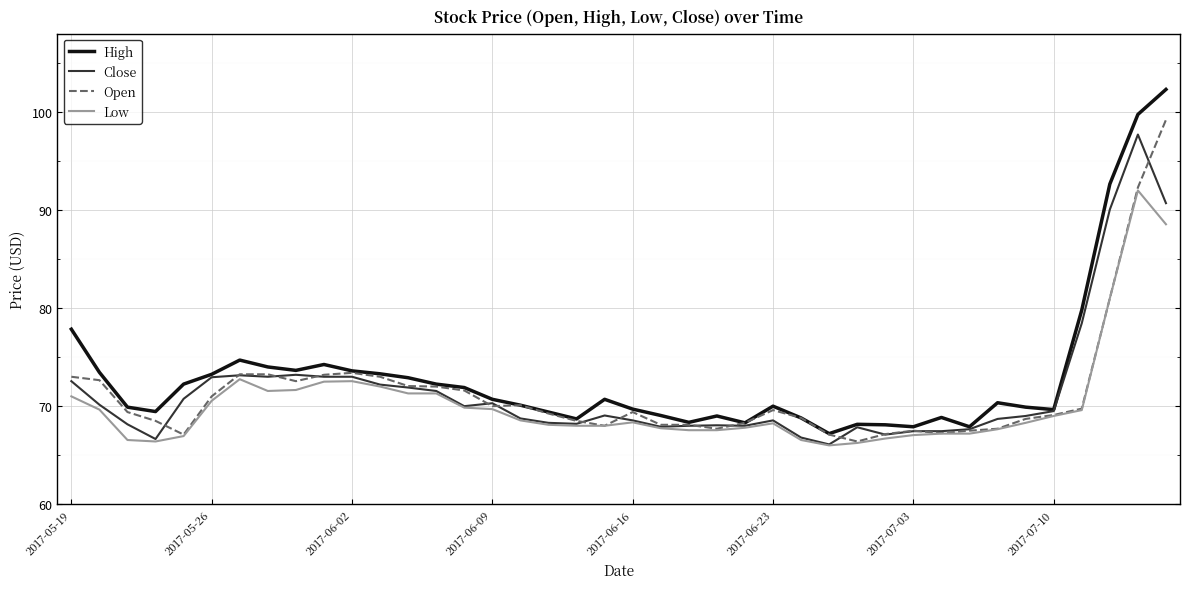

What are all the series names shown in the legend?

High, Close, Open, Low